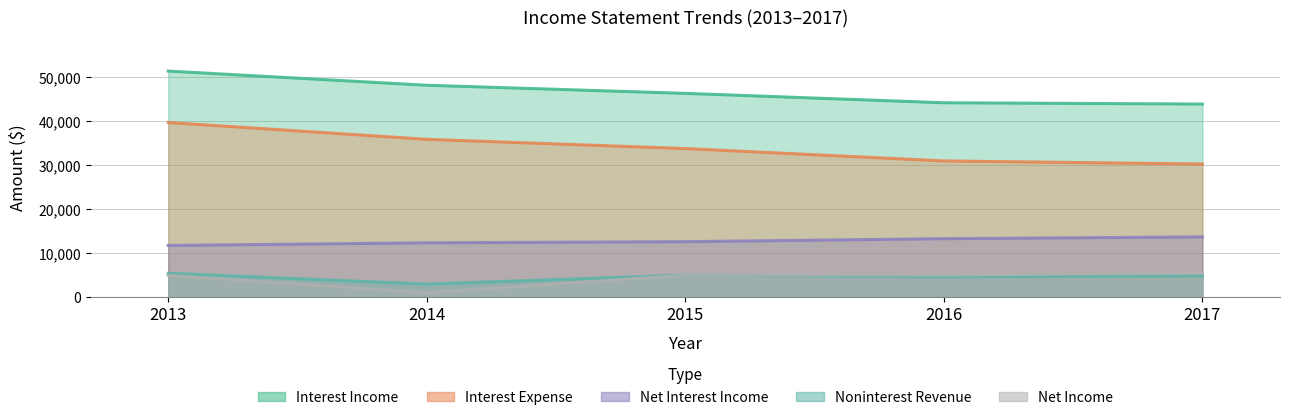

How many lines are shown in the chart?

5